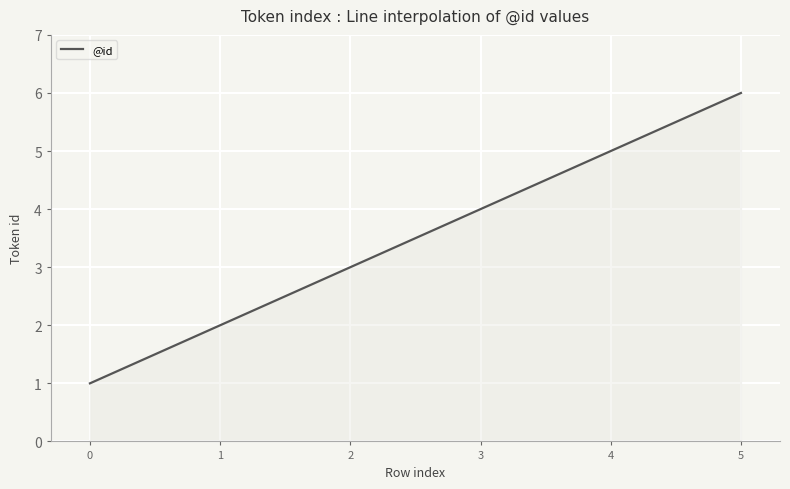

Rank the categories by value from lowest to highest.

0, 1, 2, 3, 4, 5